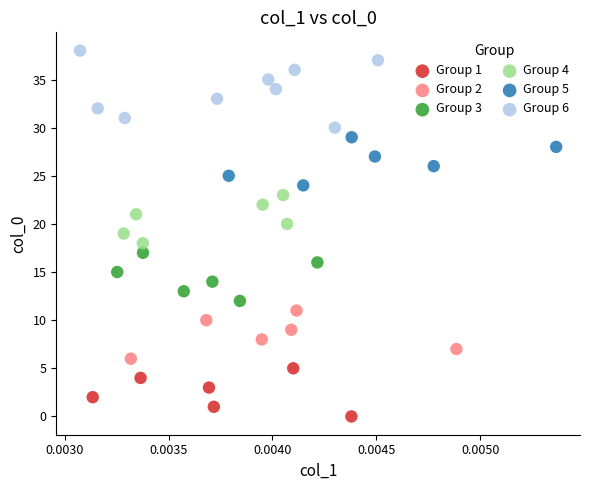

Which series reaches the minimum Y coordinate?

Group 1